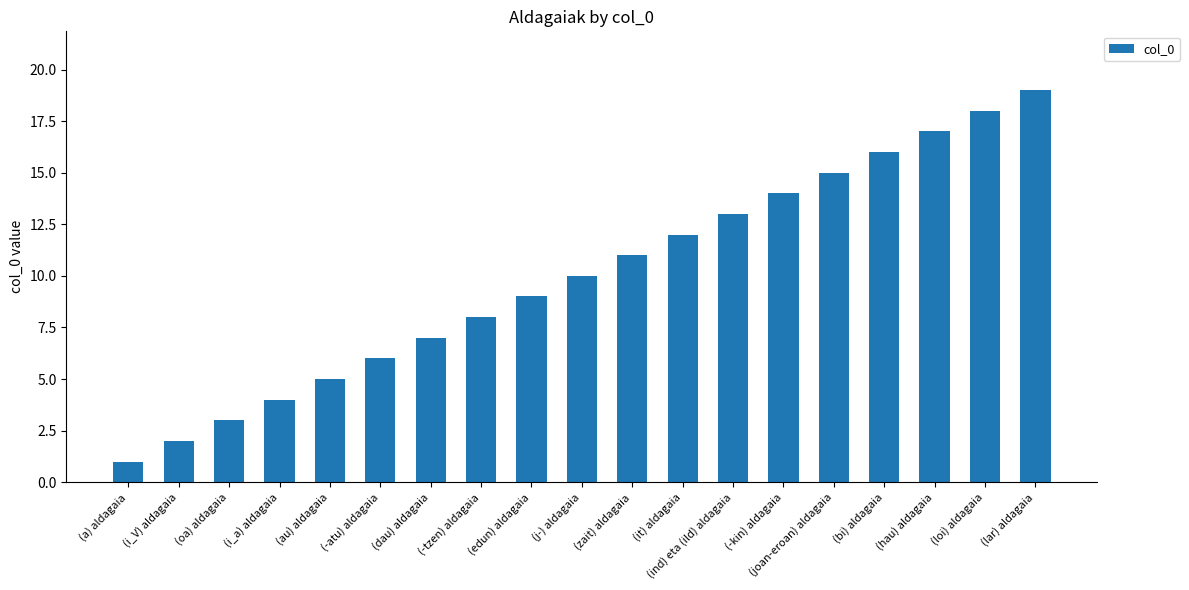

What is the label of the 8th bar from the right?

(it) aldagaia